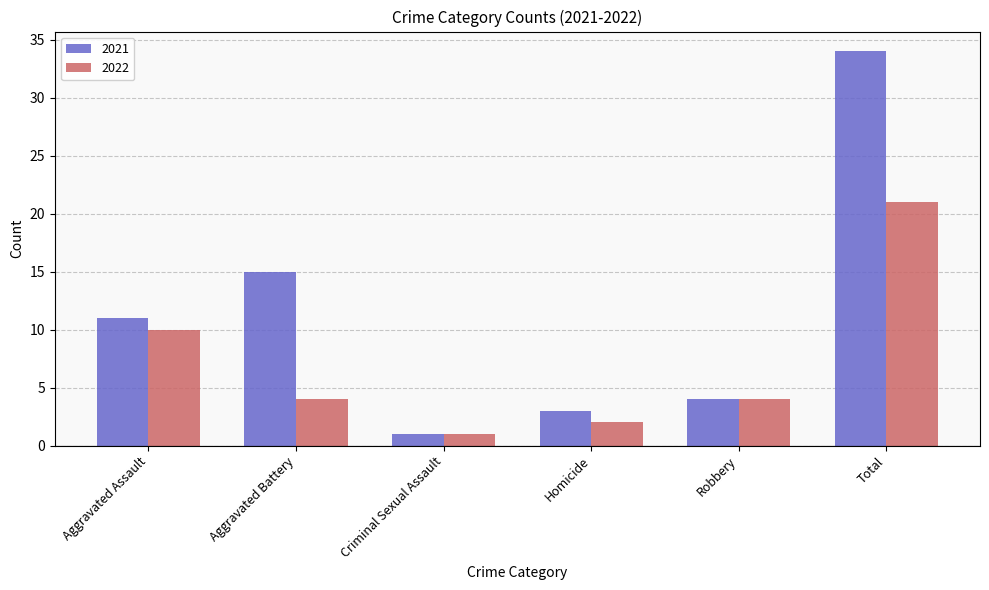

Does the chart contain stacked bars?

No